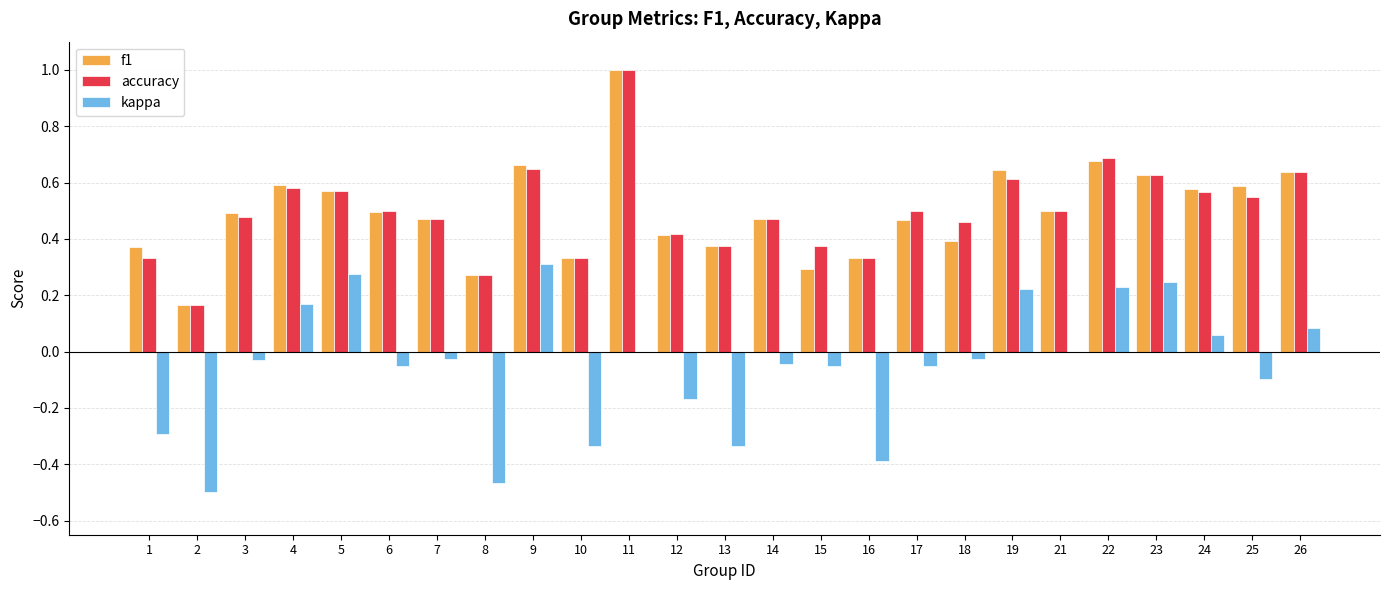

What is the total value across all series at 19?

1.5